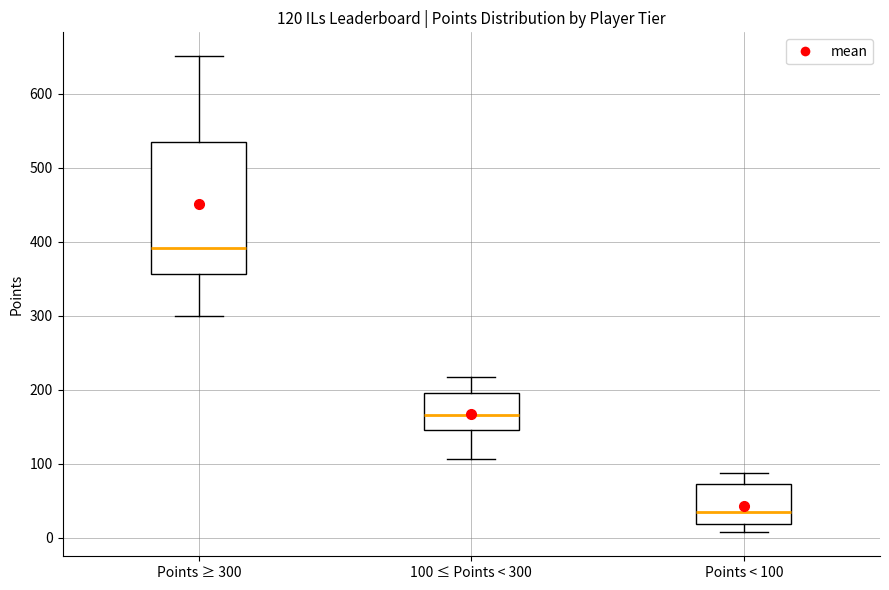

Which box has the highest median line?

Points ≥ 300